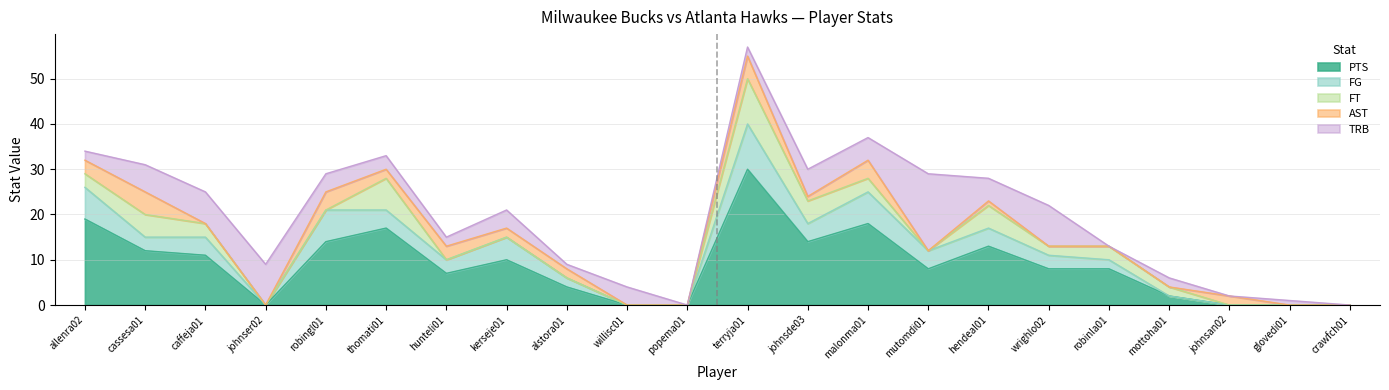

Is it true that TRB equals 11 at cassesa01?

False